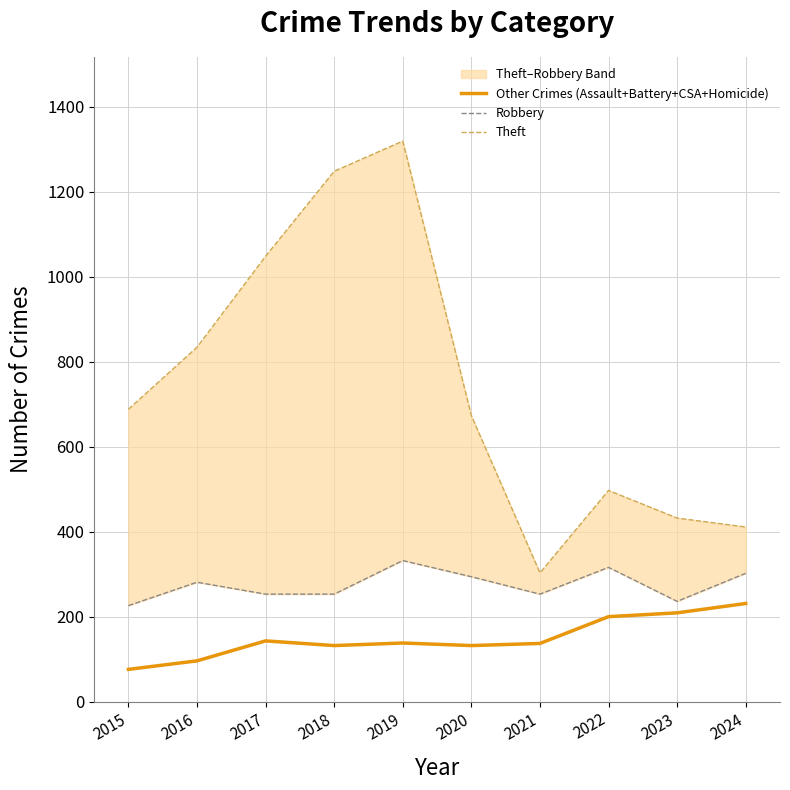

Reading left to right, extract all data points from this chart.

Other Crimes (Assault+Battery+CSA+Homicide): 2015=76	2016=96	2017=143	2018=132	2019=138	2020=132	2021=137	2022=200	2023=209	2024=231
Robbery: 2015=226	2016=281	2017=253	2018=253	2019=332	2020=294	2021=253	2022=316	2023=236	2024=302
Theft: 2015=688	2016=834	2017=1048	2018=1248	2019=1319	2020=673	2021=303	2022=497	2023=432	2024=411